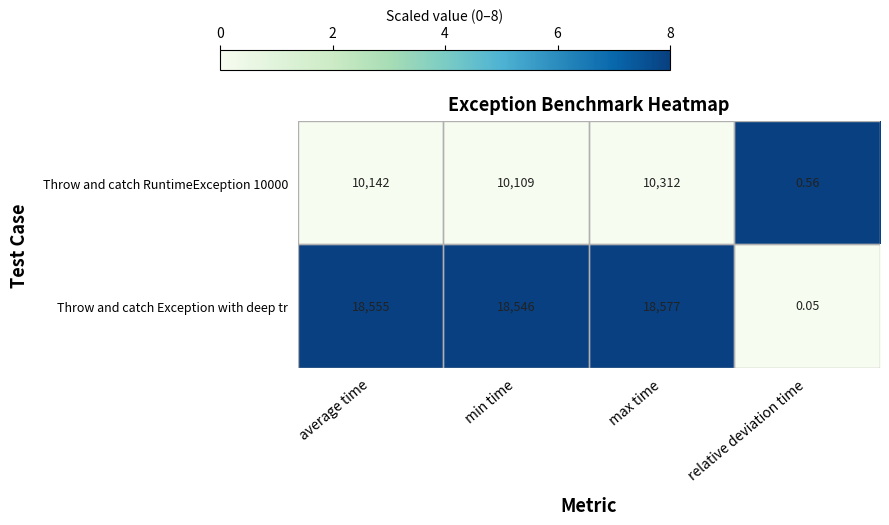

At which label does Throw and catch Exception with deep tr reach its minimum?

relative deviation time